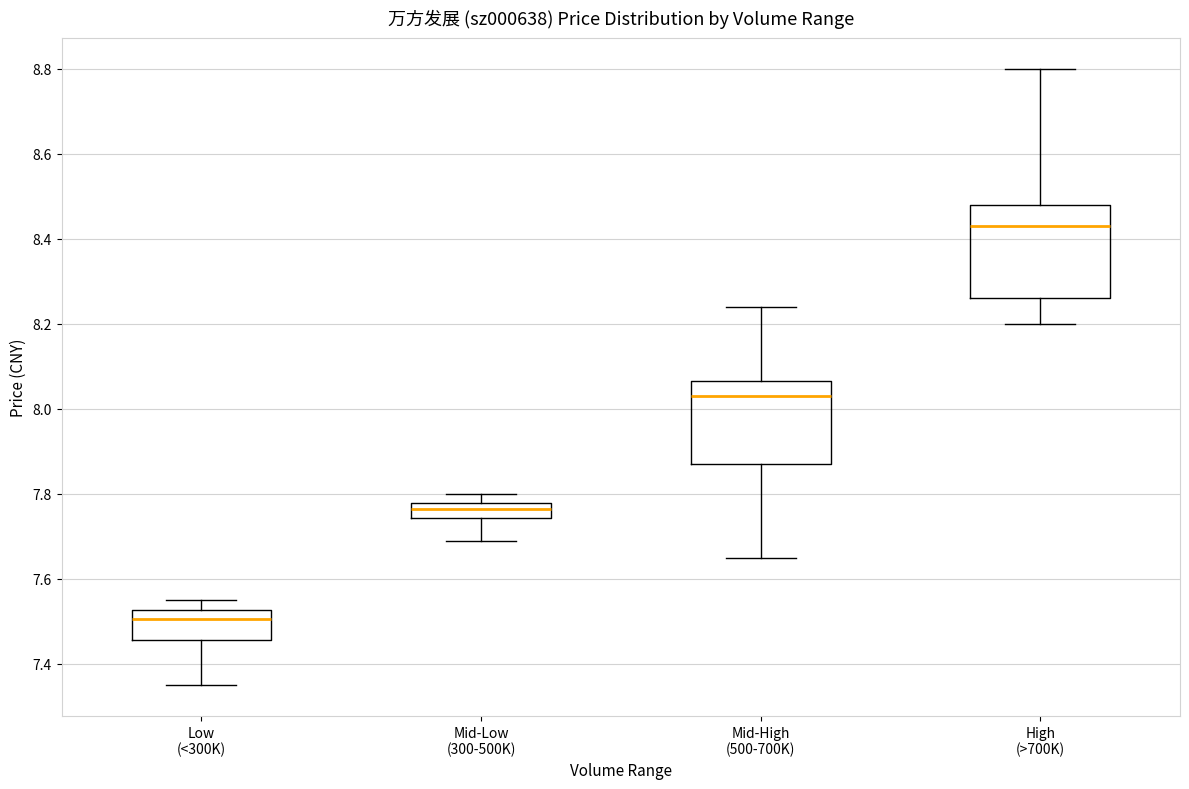

Where does the lower whisker of the box for High (>700K) end on the y-axis? The values are not printed on the chart, so give them approximately, as read against the axis.

8.20